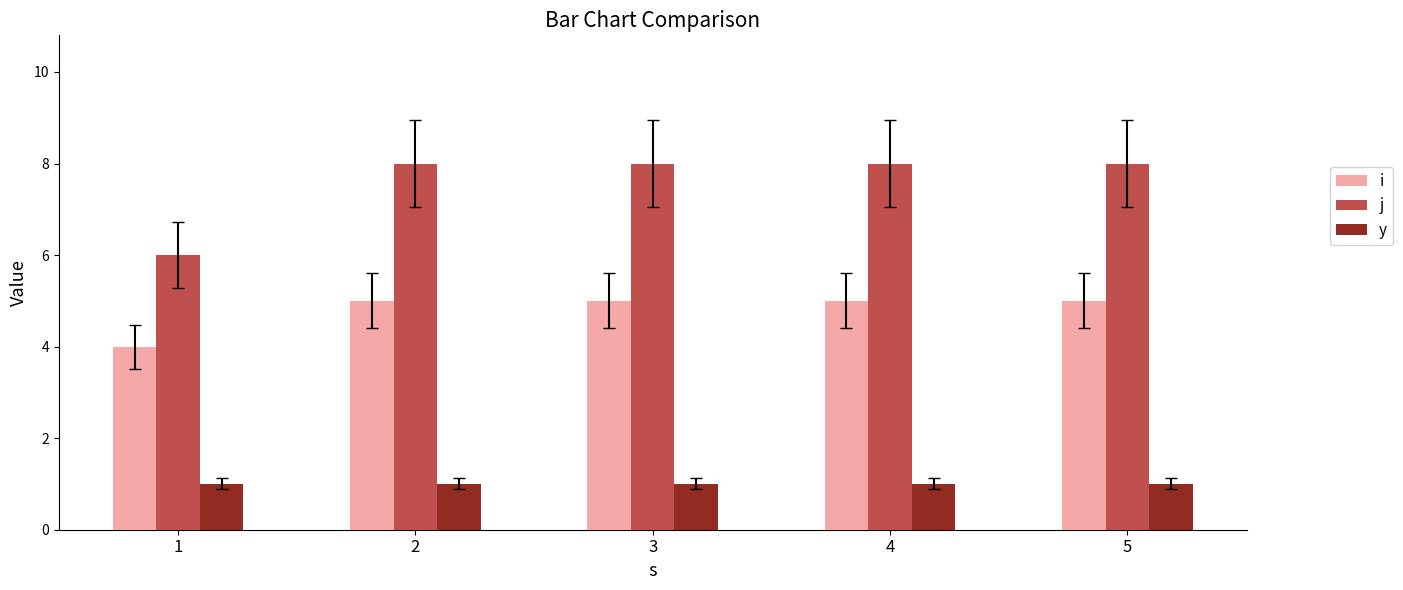

What is the highest value of the y series?

1